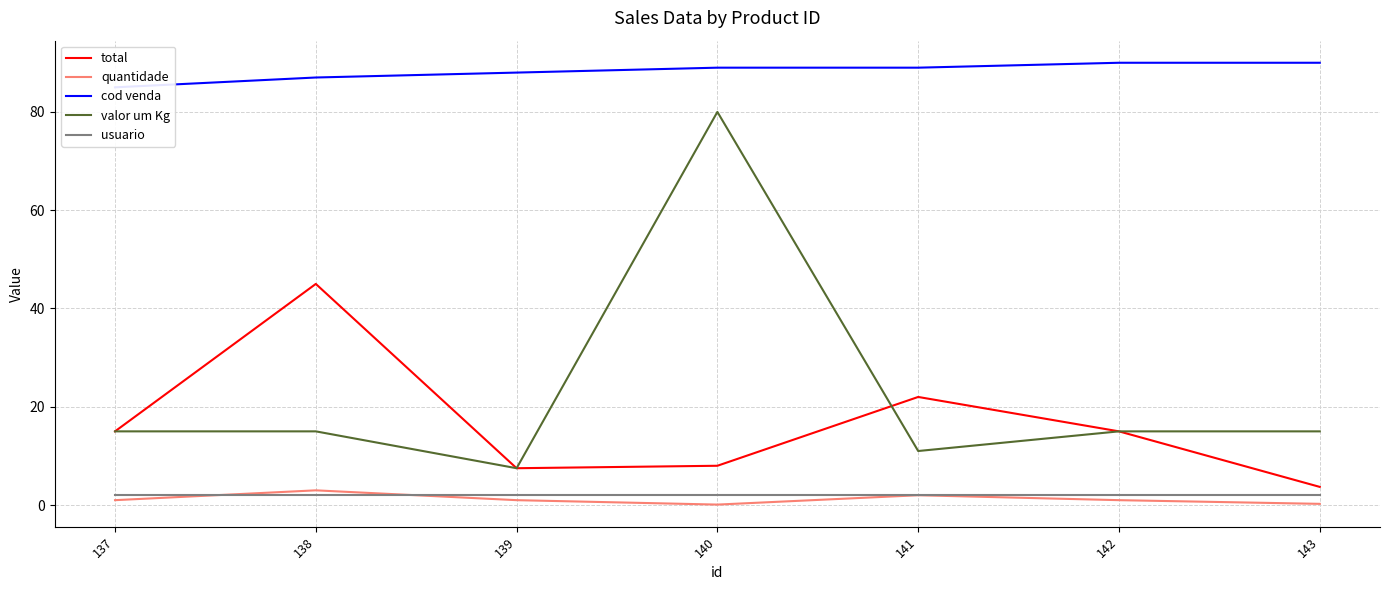

What is the highest value of the cod venda series?

90.0